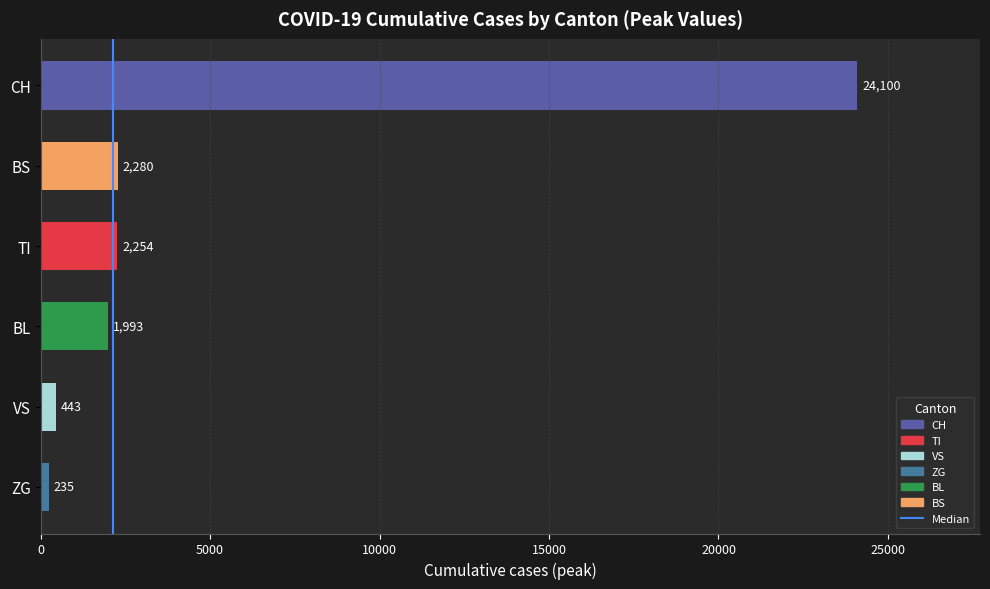

What is the maximum value shown in the chart?

24100